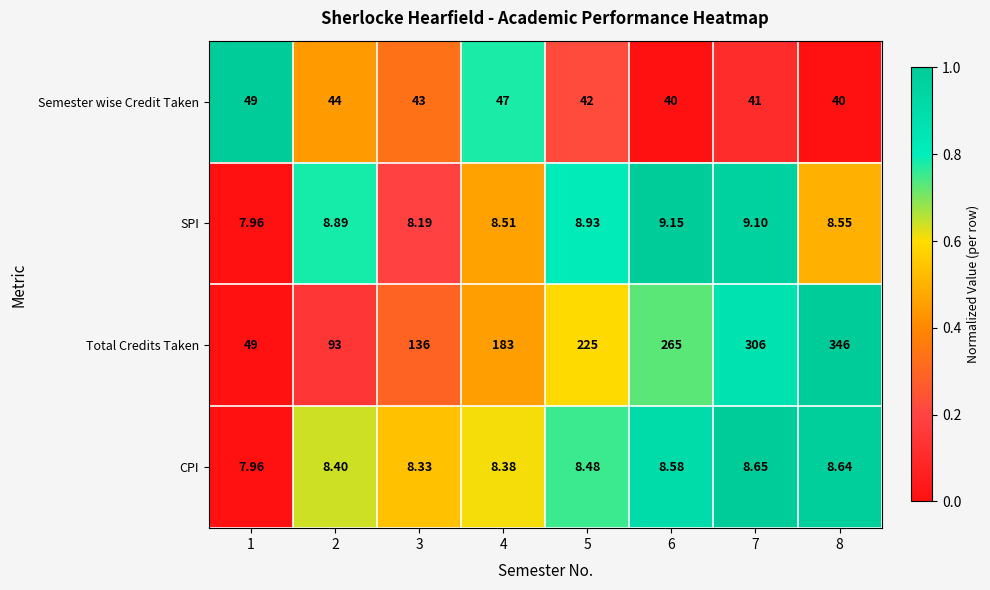

Rank the series by their maximum value, from highest to lowest.

Total Credits Taken, Semester wise Credit Taken, SPI, CPI